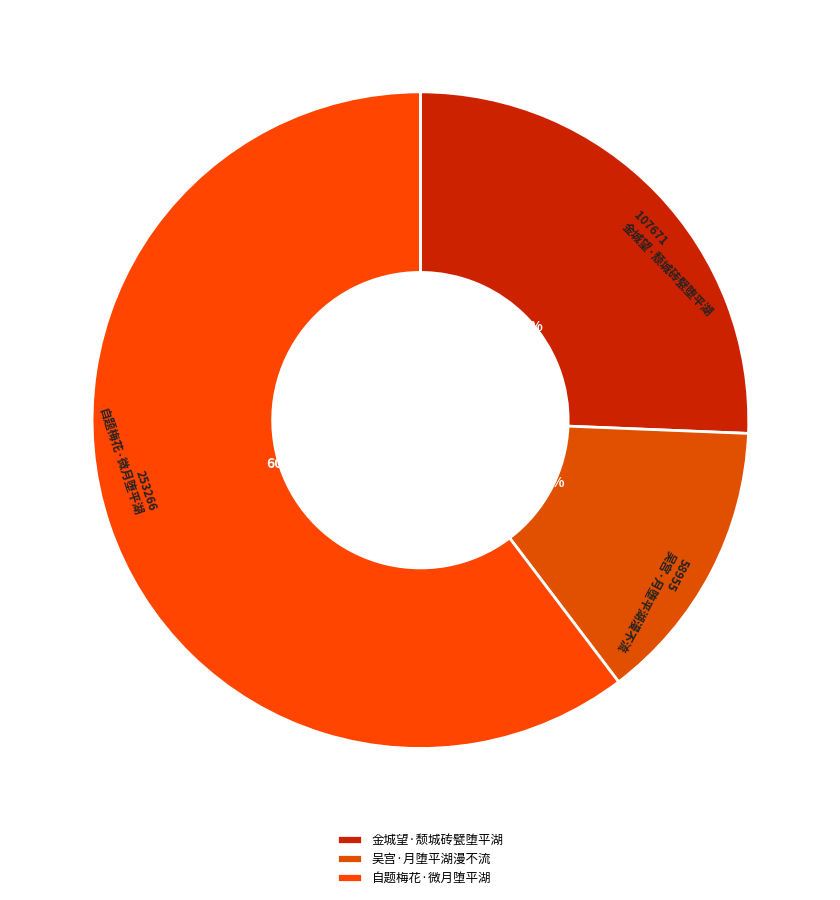

Does 自题梅花·微月堕平湖 account for over 50% of the chart?

Yes